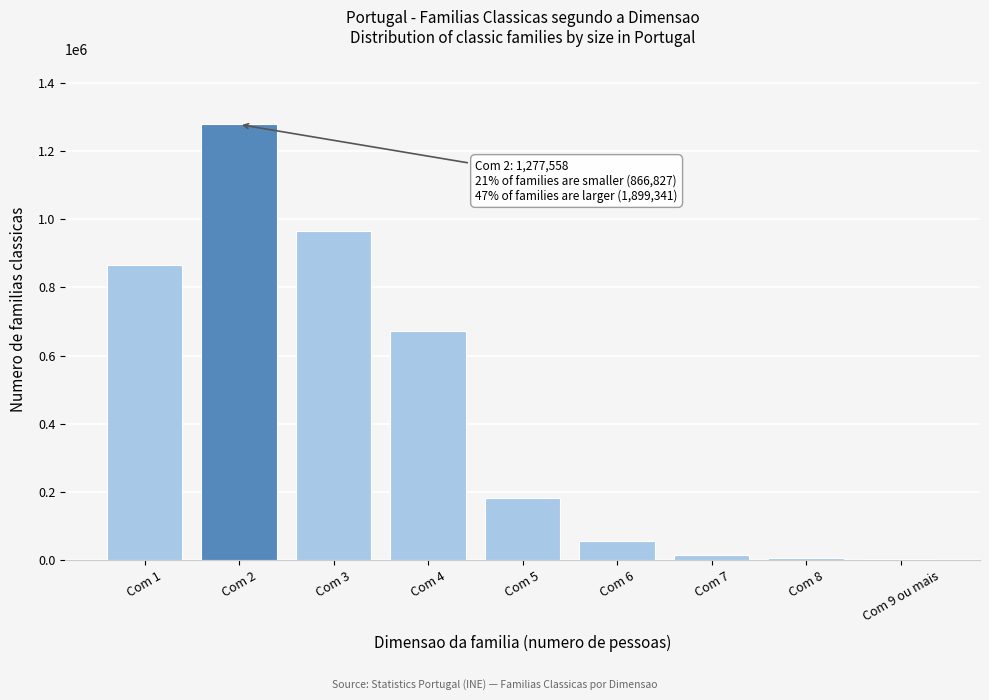

What is the maximum value shown in the chart?

1277558